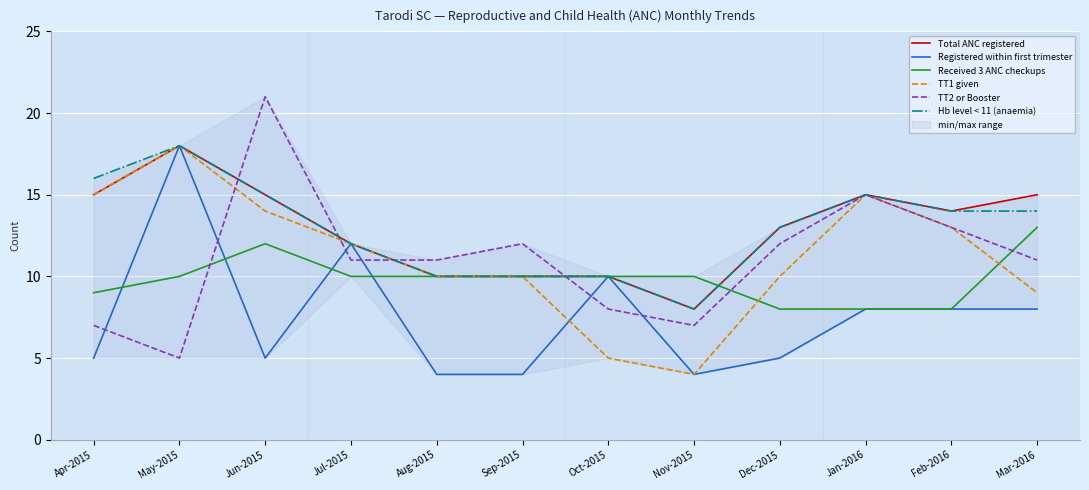

What is the average value of the TT2 or Booster series?

11